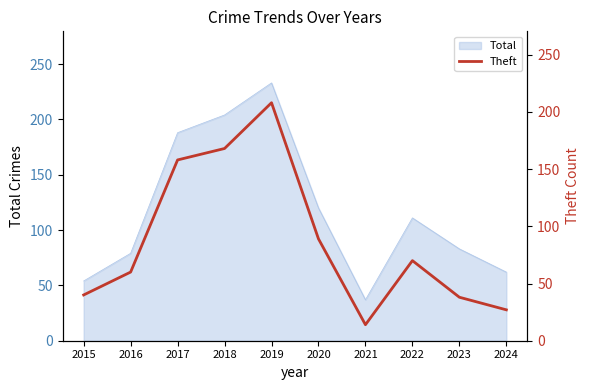

Approximately how many times larger is the value at 2017 compared to 2015?

4.0